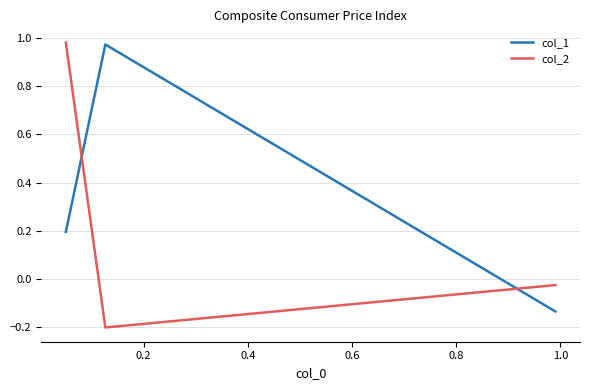

What is the difference between the maximum and minimum values in the col_2 series?

1.2